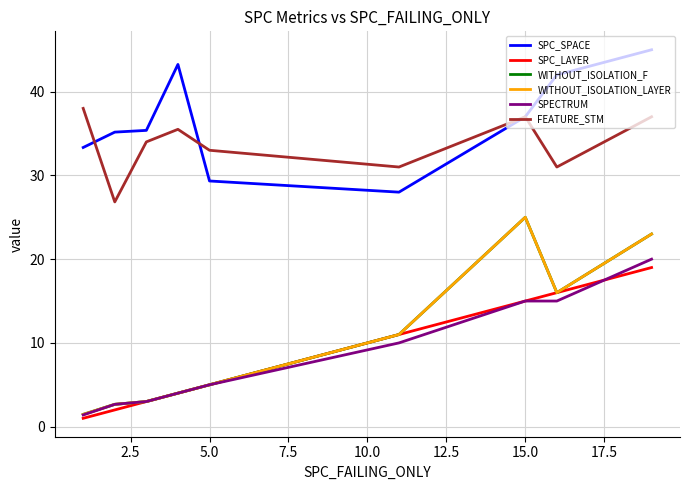

Does the chart have visible grid lines?

Yes